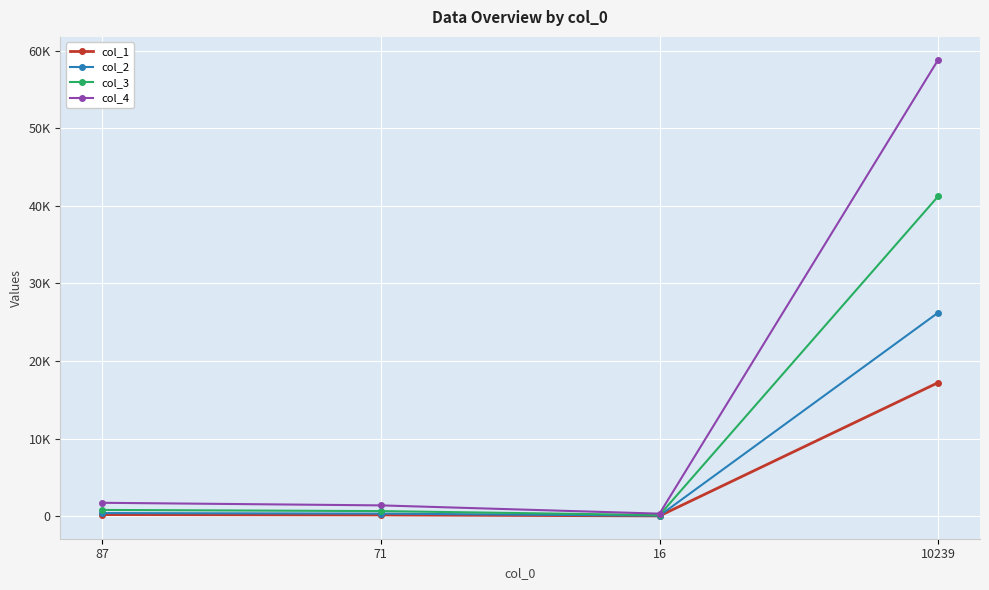

At which category does col_4 reach its first local valley?

16